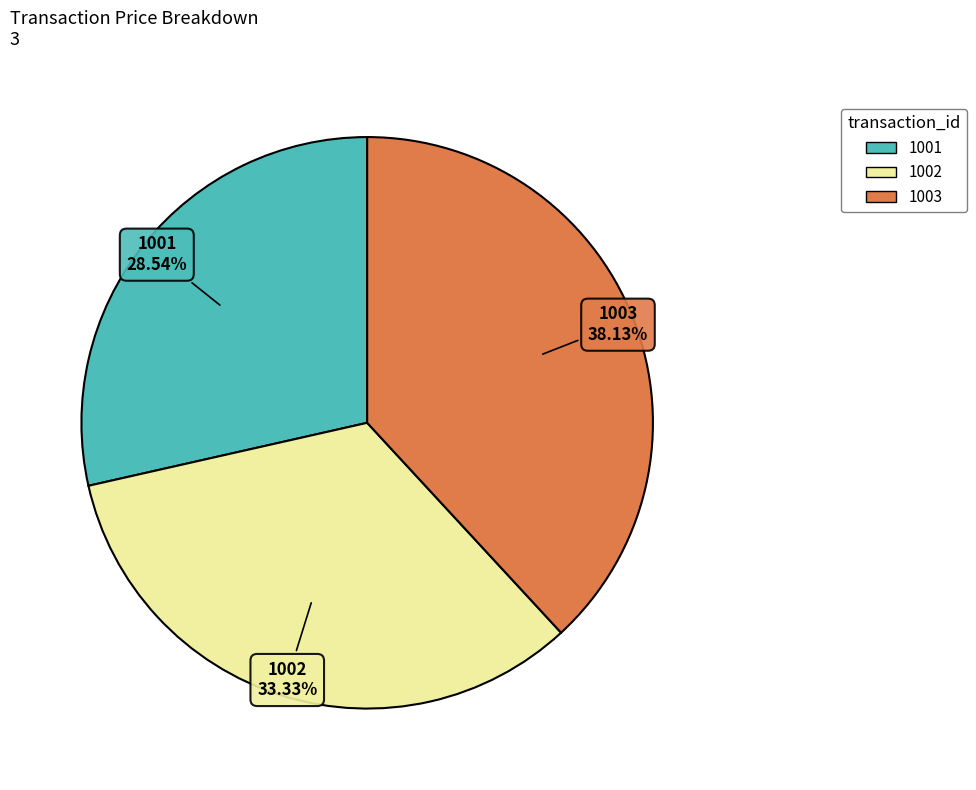

Rank the categories by value from highest to lowest.

1003, 1002, 1001